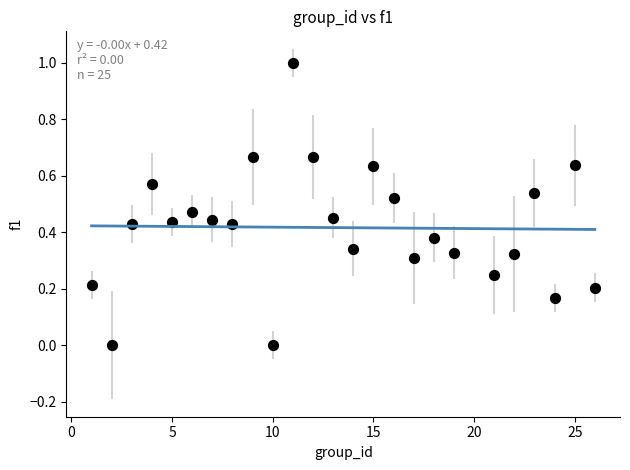

What is the range of X values (max minus min)?

25.0